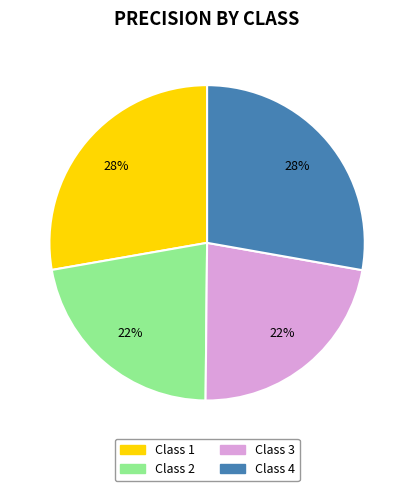

To the nearest percent, what is the average slice percentage?

25%